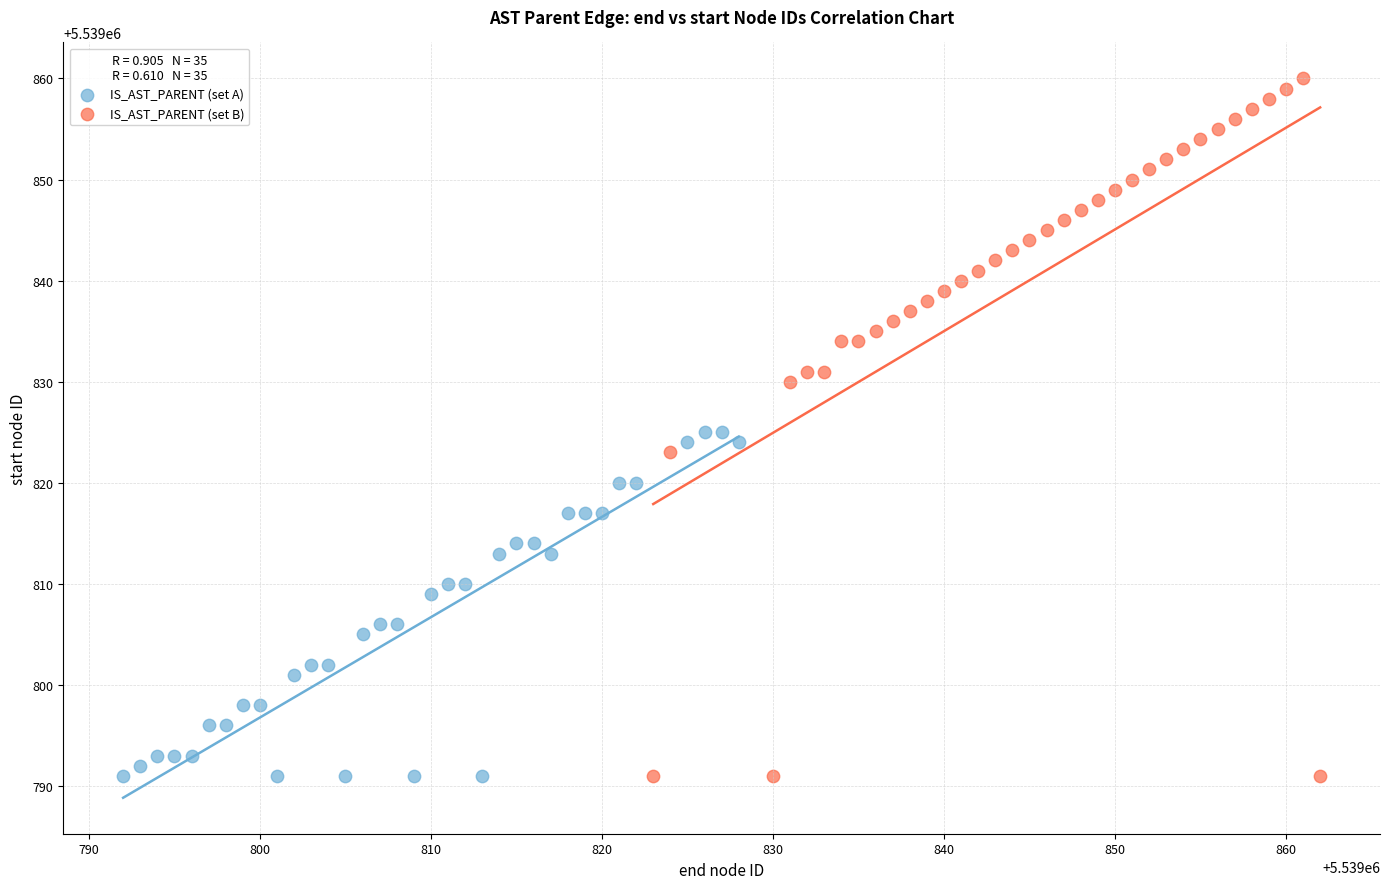

Which series has the largest Y range (max minus min)?

IS_AST_PARENT (set B)